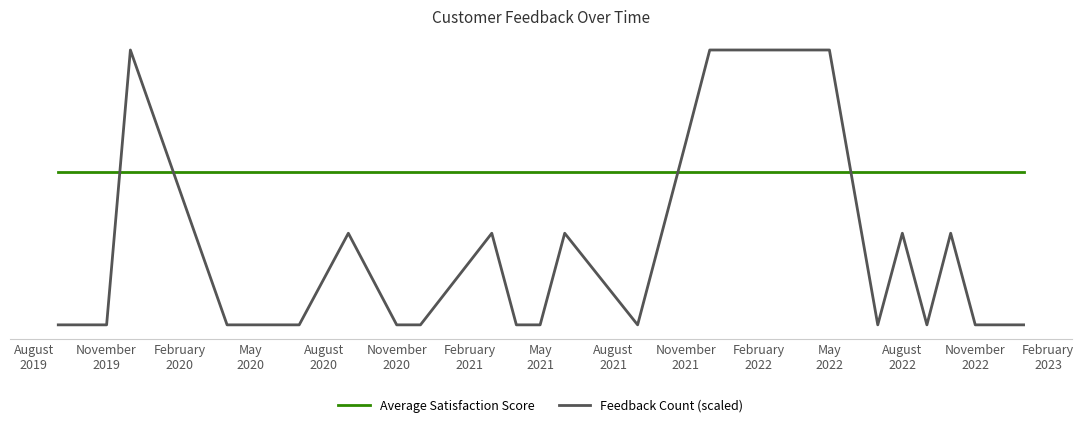

What are all the series names shown in the legend?

Average Satisfaction Score, Feedback Count (scaled)